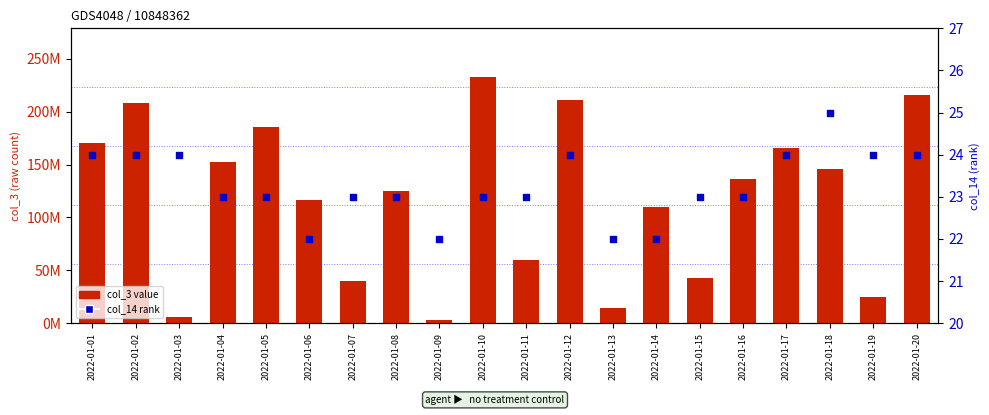

Which series has the largest total across all categories?

col_3 value